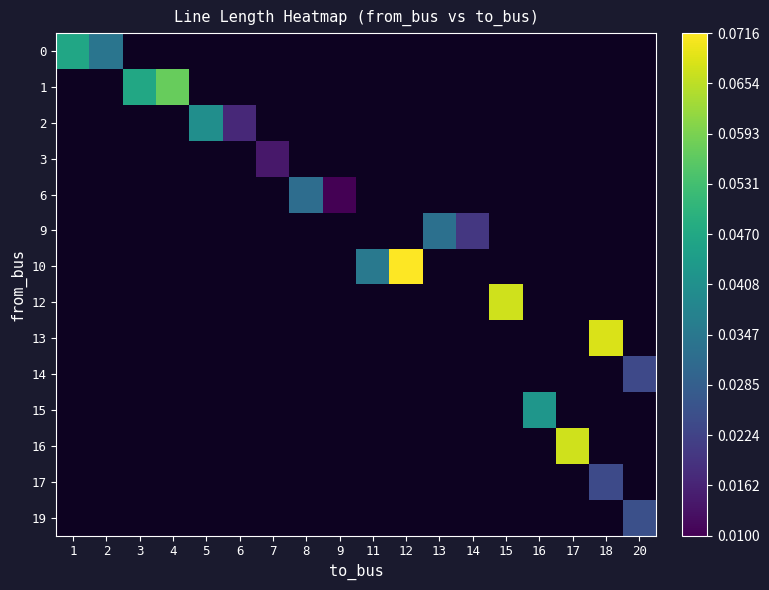

What is the maximum value shown in the chart?

0.1